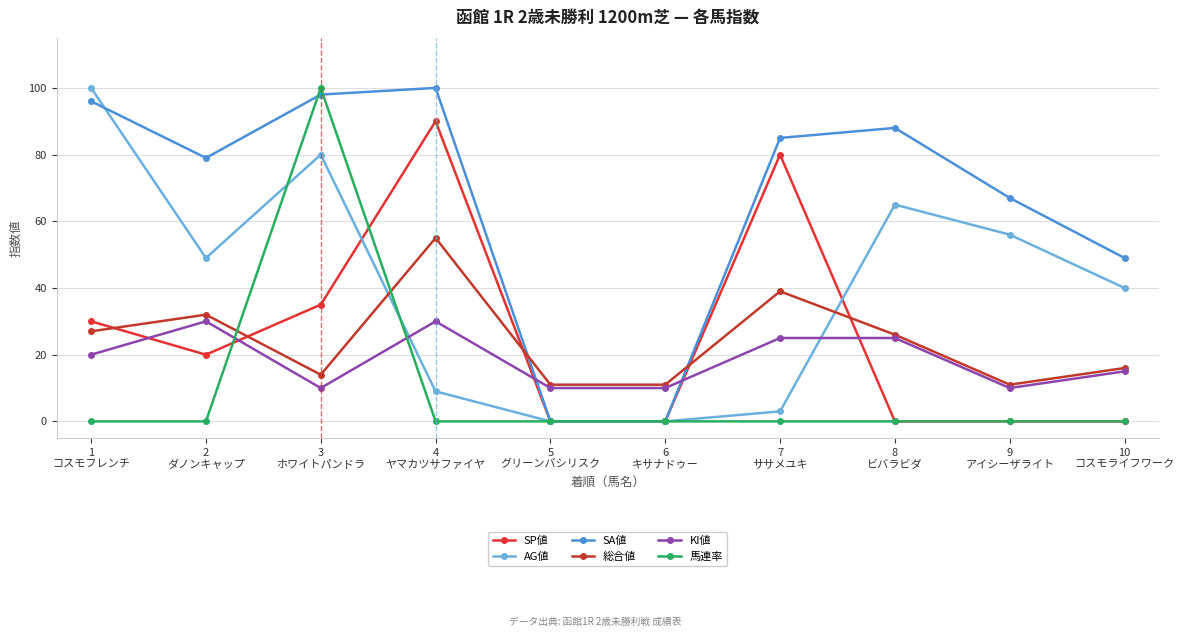

At which label does AG値 first exceed 49?

1
コスモフレンチ